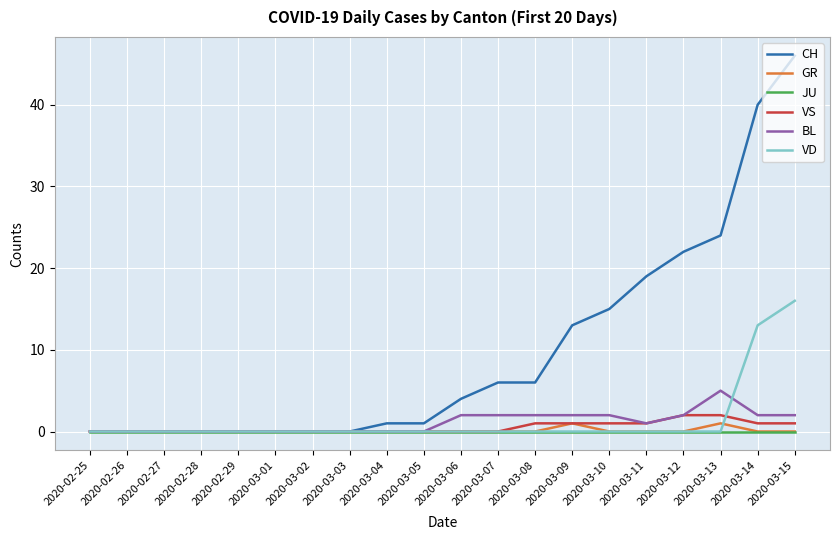

Between 2020-03-04 and 2020-03-09, which series saw the biggest shift?

CH